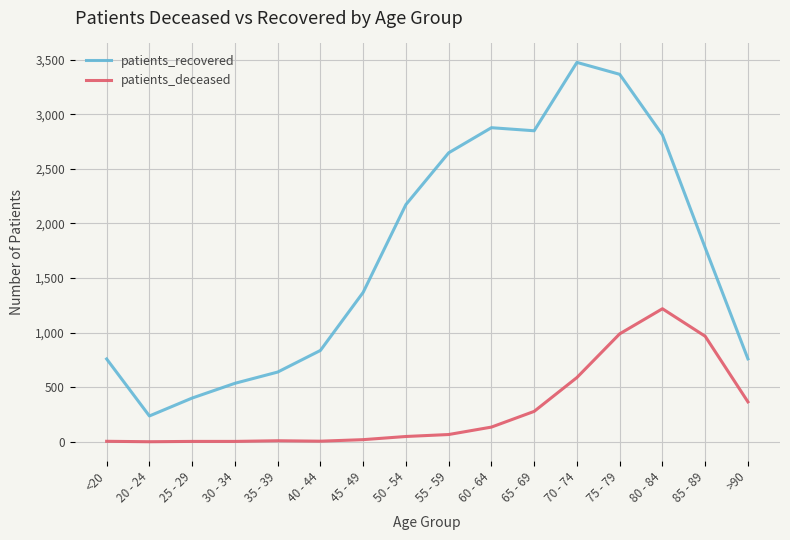

True or false: patients_deceased and patients_recovered cross at least once.

False